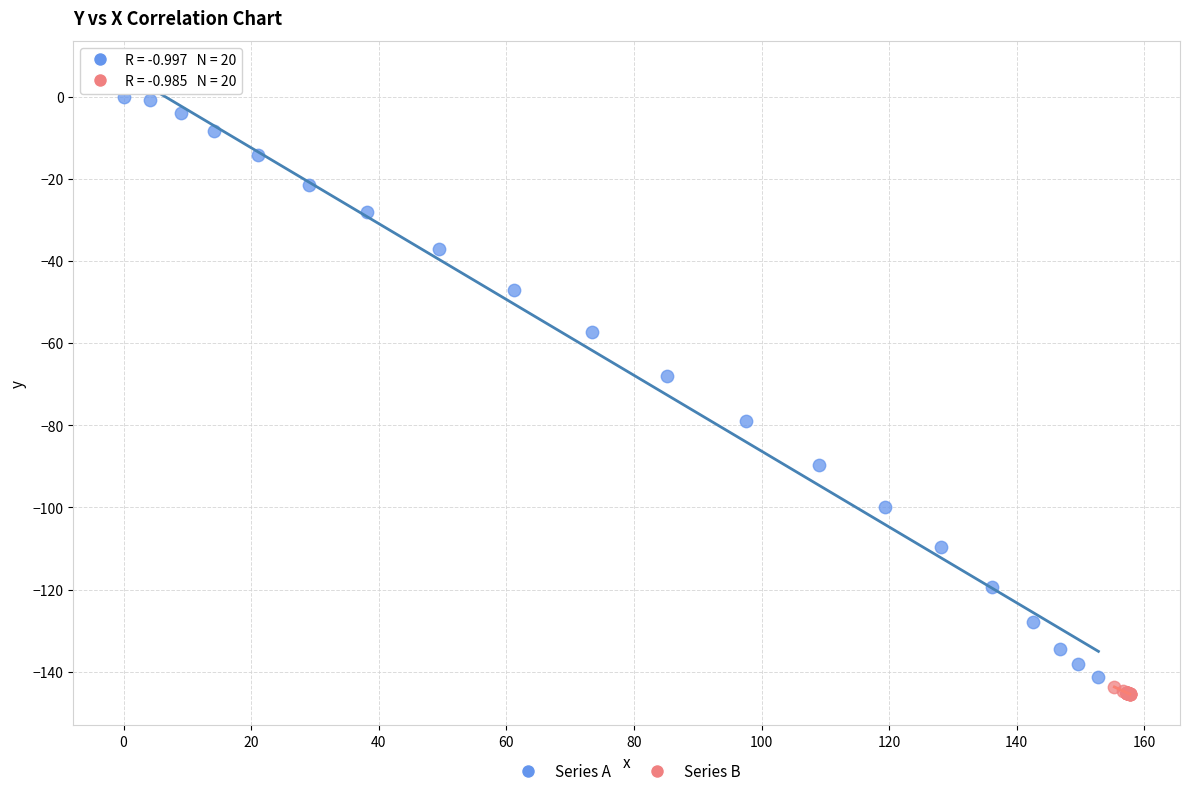

Which series has the widest spread of Y values?

Series A